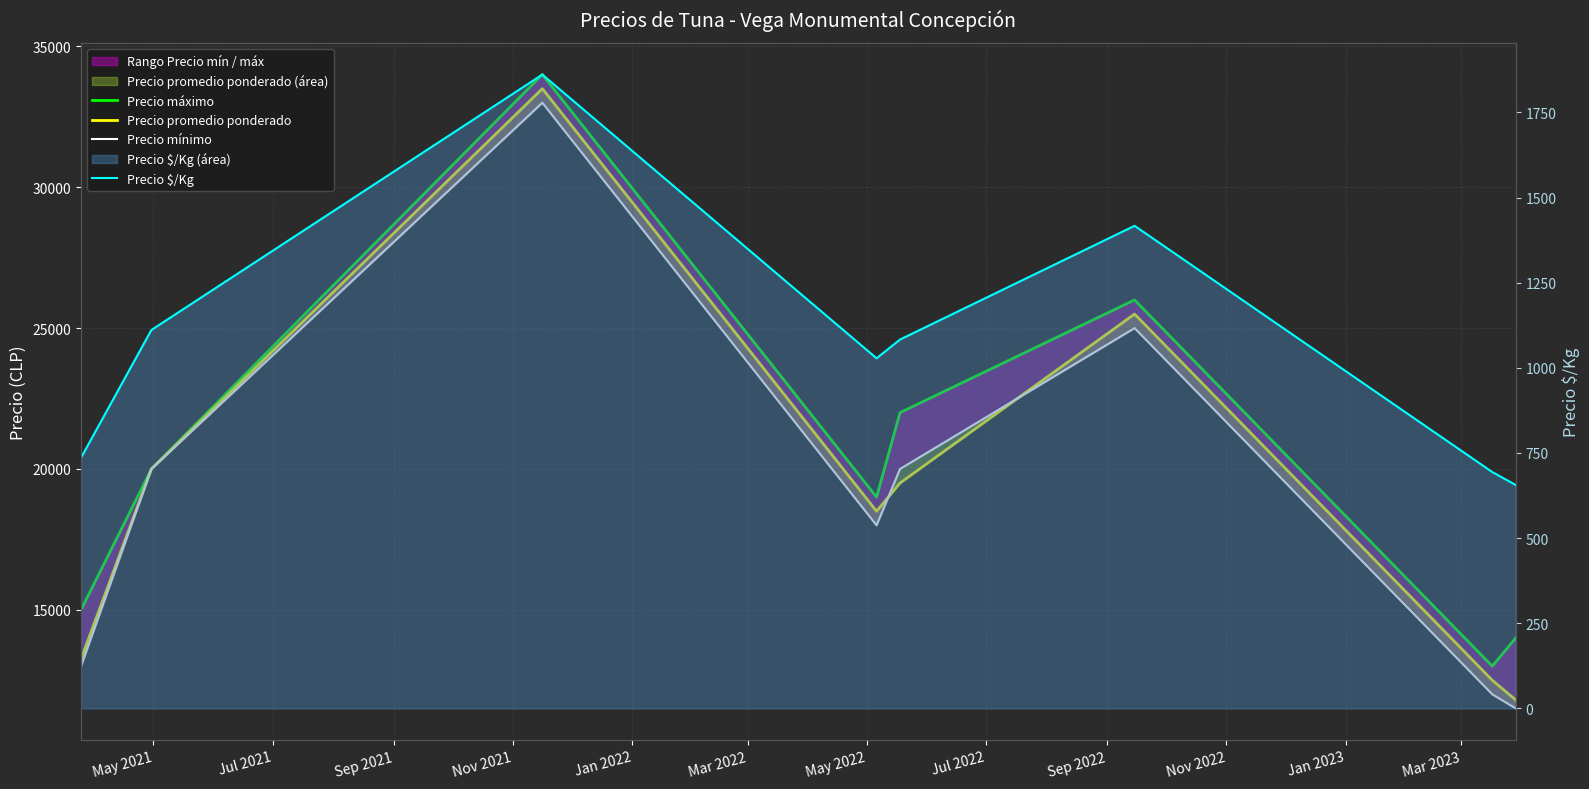

What is the sum of all Precio $/Kg values?

8586